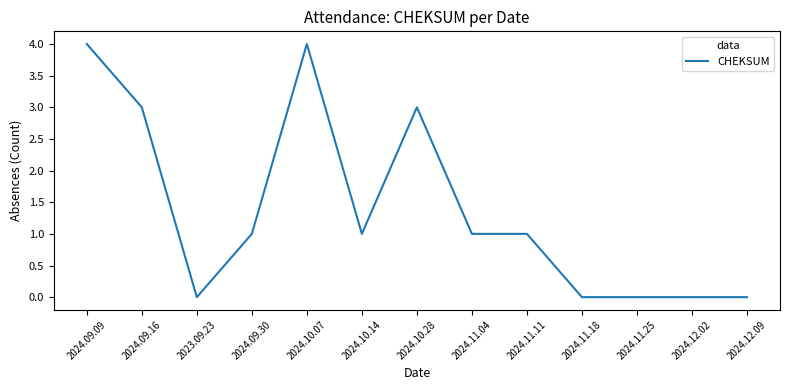

Does the chart display data point markers on the line(s)?

No